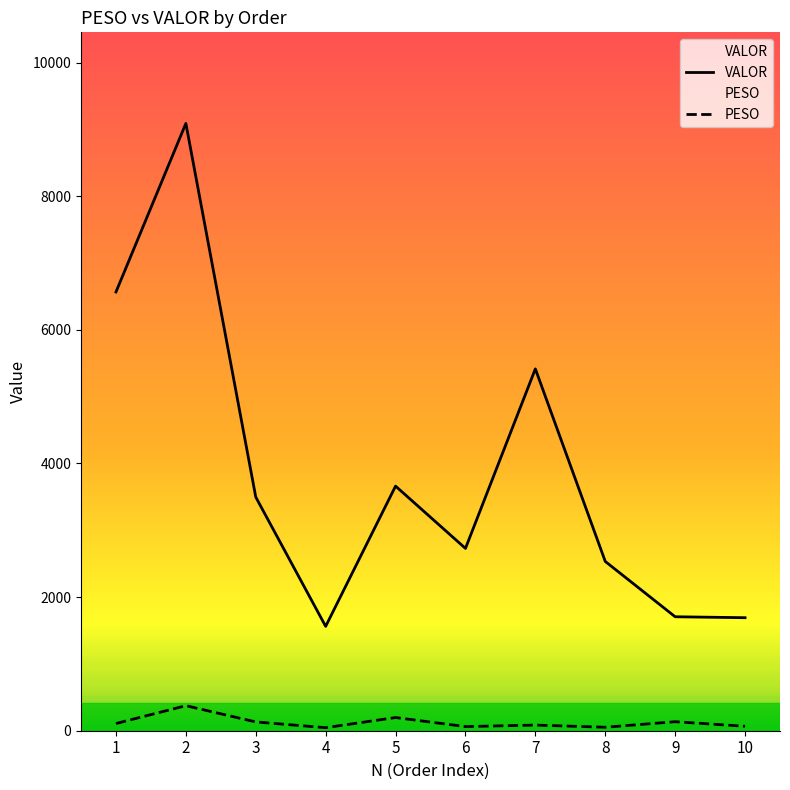

What is the value of the VALOR point at the 2nd from the left?

9090.0